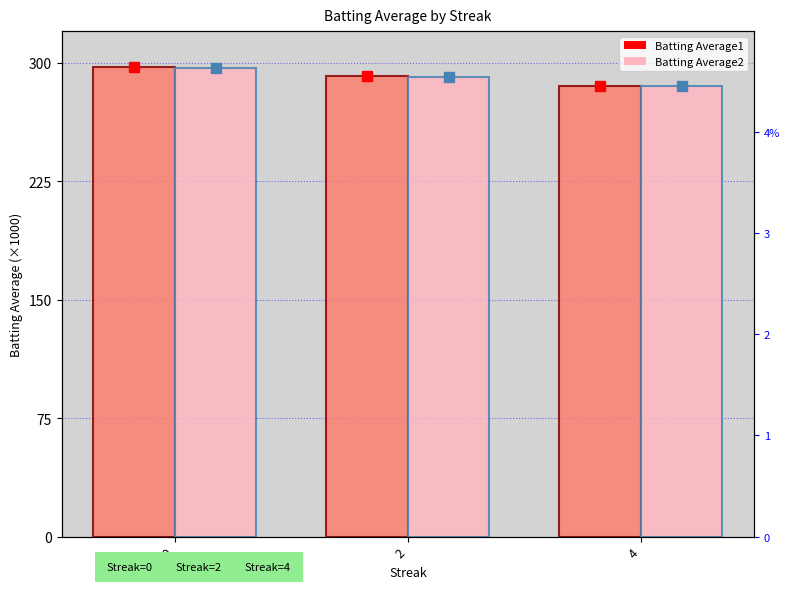

What is the difference between the maximum and minimum values in the Batting Average2 series?

11.6